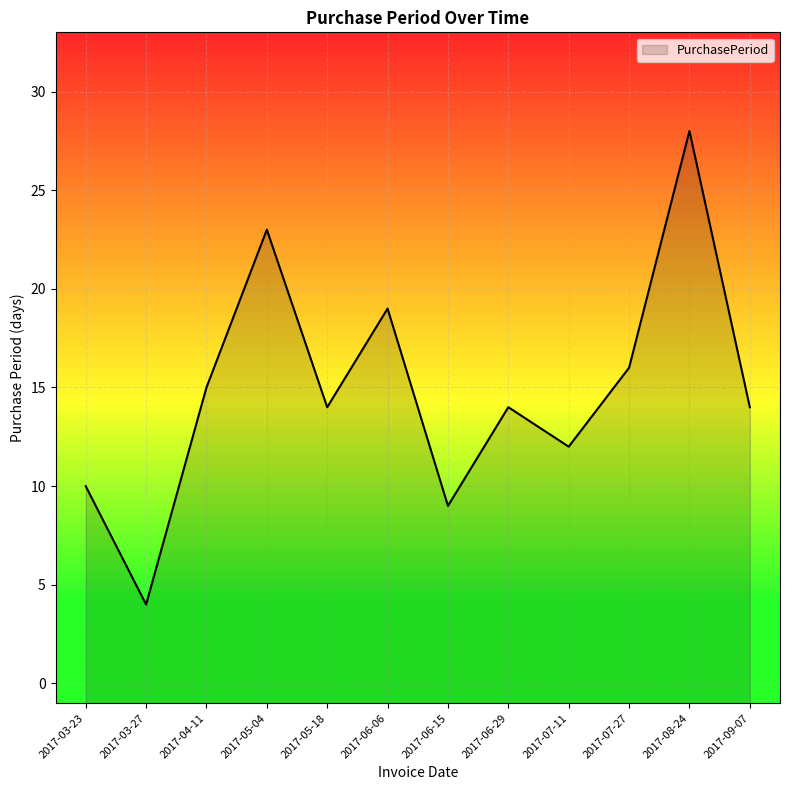

List the labels in order of value, largest first.

2017-08-24, 2017-05-04, 2017-06-06, 2017-07-27, 2017-04-11, 2017-05-18, 2017-06-29, 2017-09-07, 2017-07-11, 2017-03-23, 2017-06-15, 2017-03-27